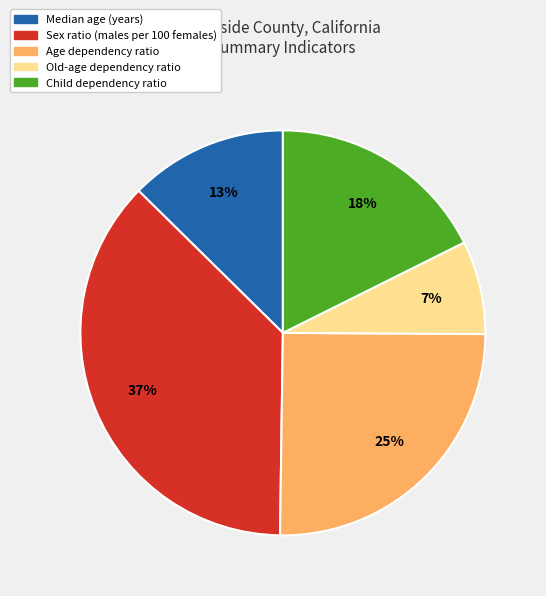

What percentage is the Sex ratio (males per 100 females) slice, to the nearest percent?

37%